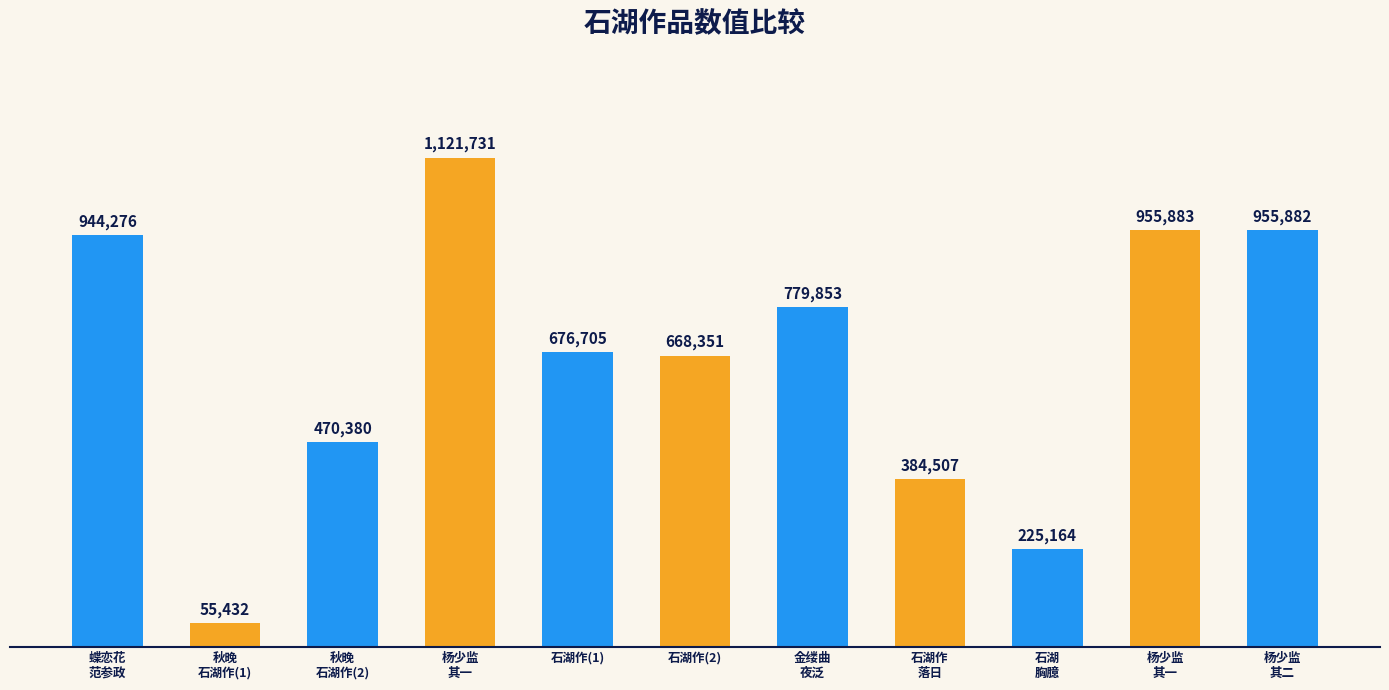

Does the chart contain any negative values?

No